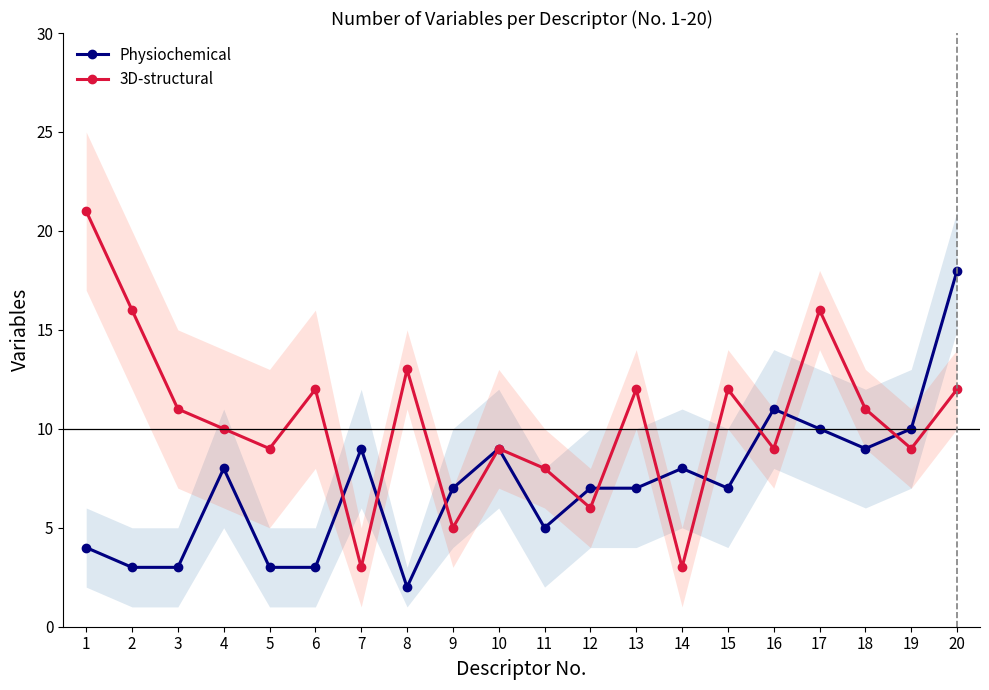

What is the value of the Physiochemical point at the 18th from the left?

9